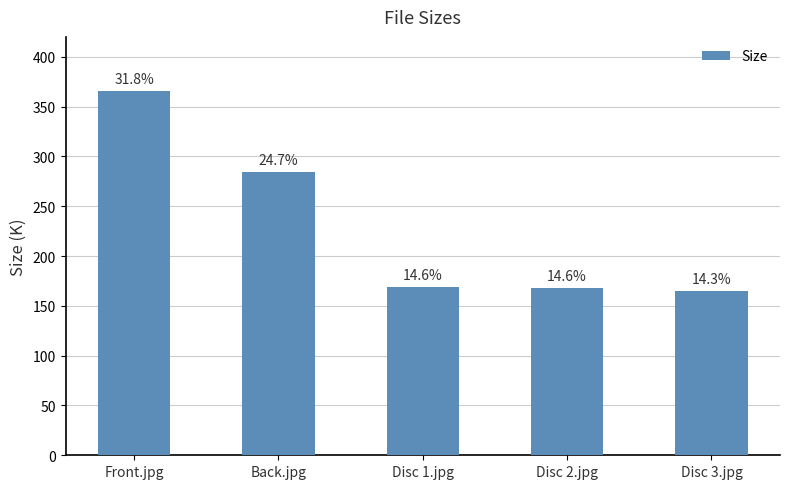

Rank the categories by value from highest to lowest.

Front.jpg, Back.jpg, Disc 1.jpg, Disc 2.jpg, Disc 3.jpg